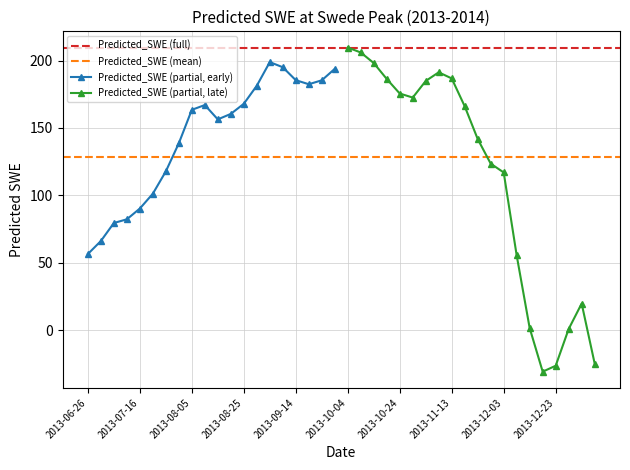

Which has a higher value, 2013-09-09 or 2013-08-05?

2013-09-09